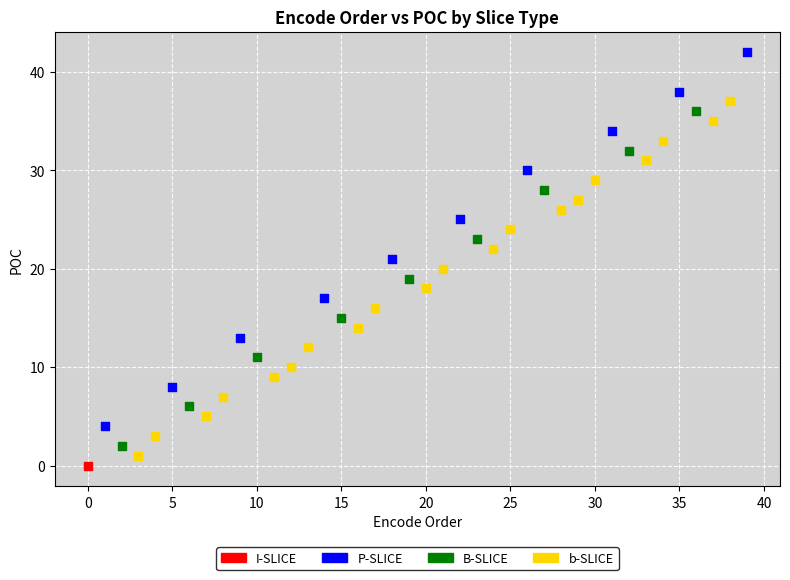

Which series reaches the minimum Y coordinate?

I-SLICE